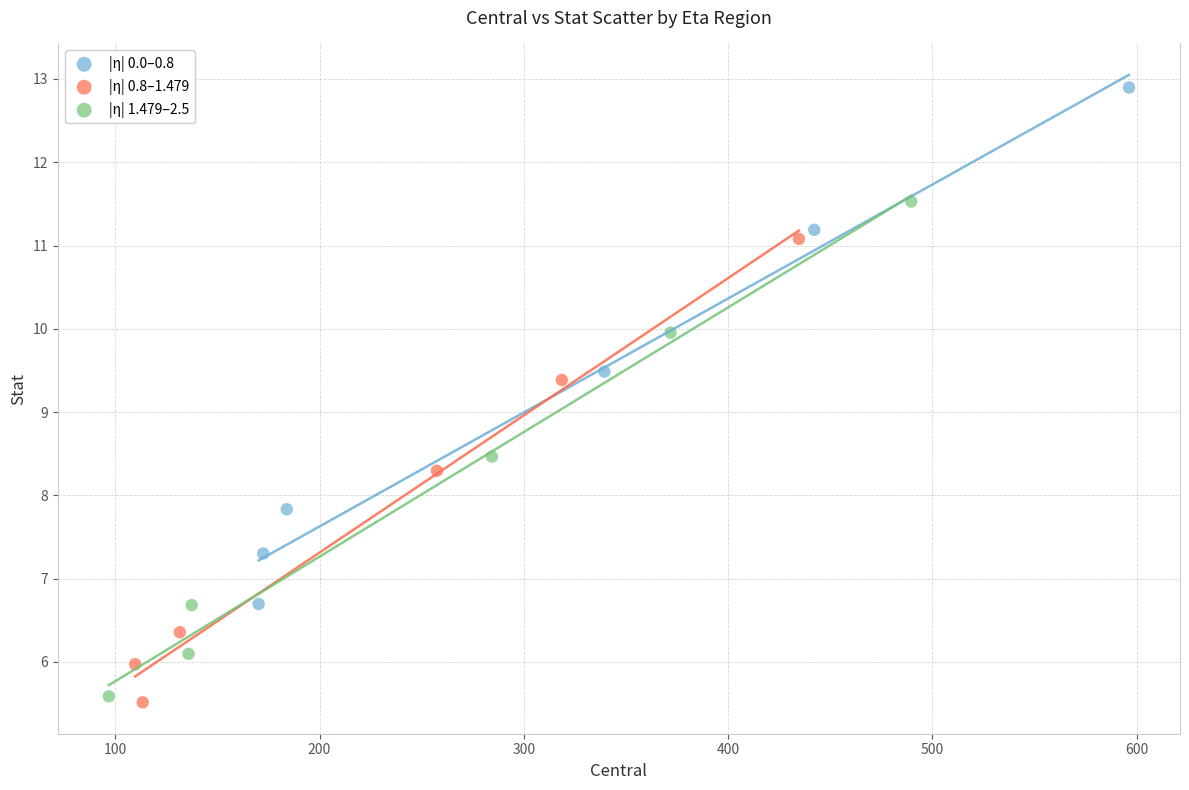

Which series has the largest Y range (max minus min)?

|η| 0.0–0.8